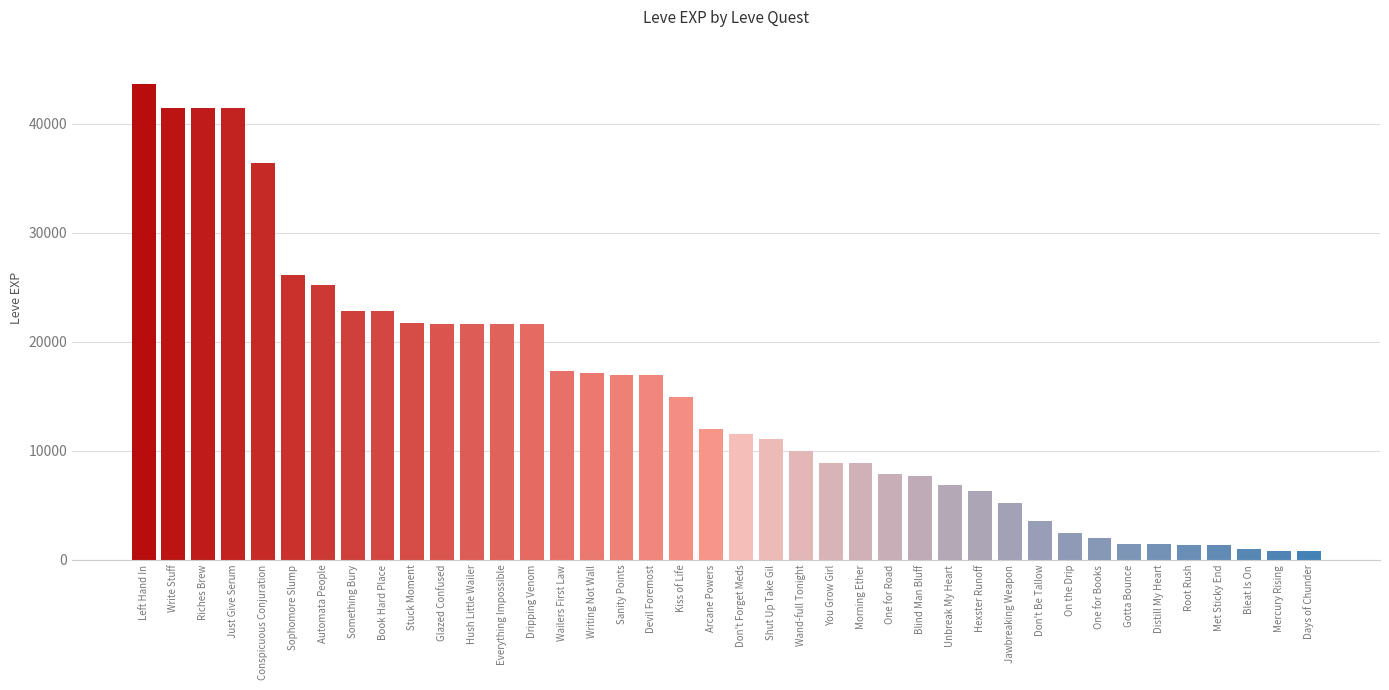

What is the maximum value shown in the chart?

43600